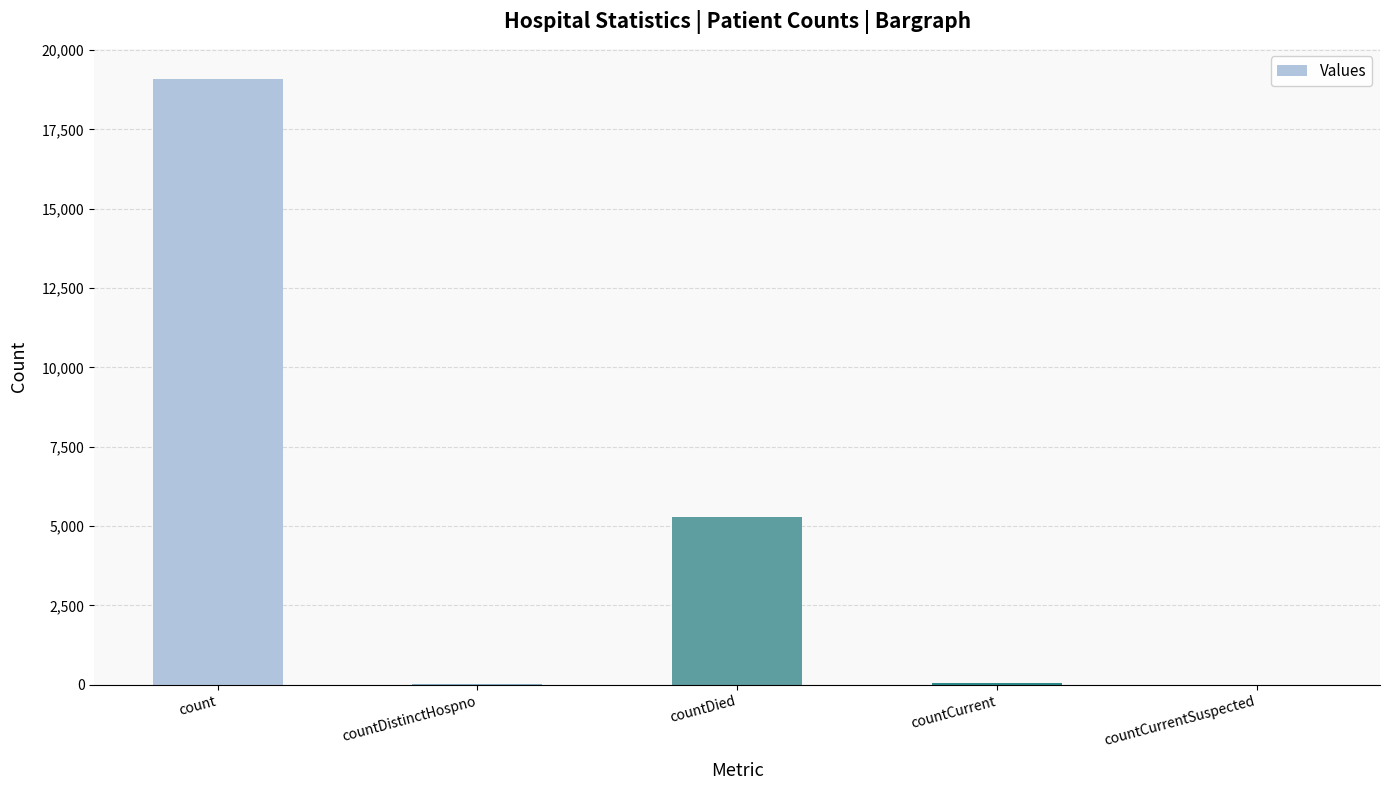

The value at count is 5733. True or false?

False